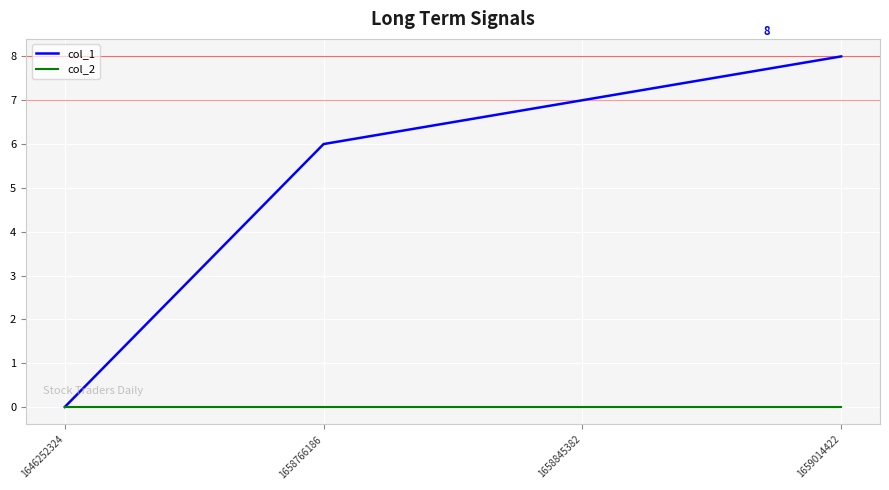

The col_1 series shows 7 at 1658845382. True or false?

True